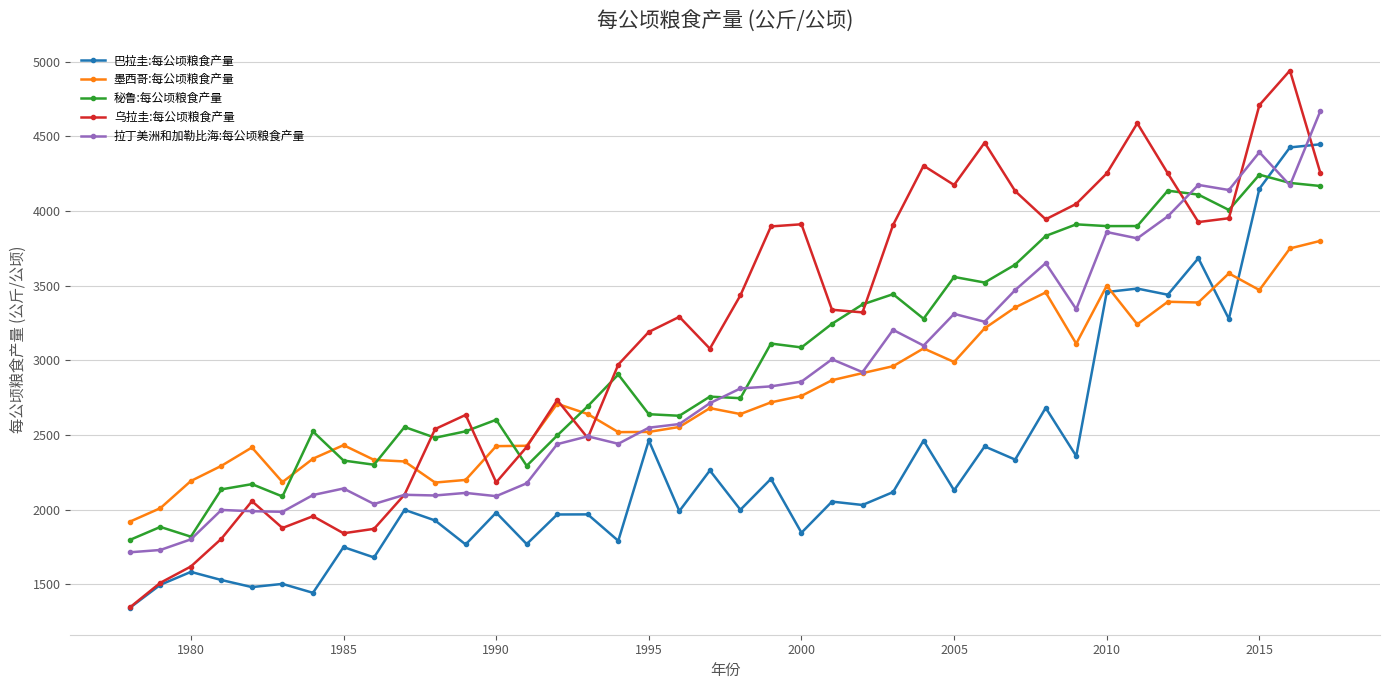

After their last crossing, which series has the higher values: 墨西哥:每公顷粮食产量 or 巴拉圭:每公顷粮食产量?

巴拉圭:每公顷粮食产量